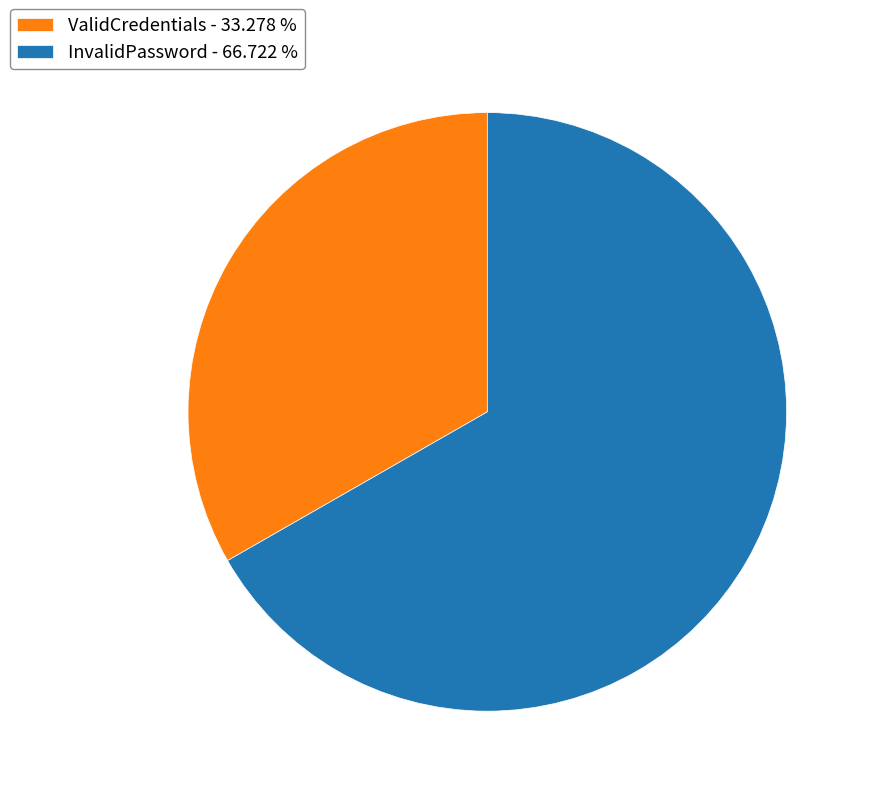

Which has a higher value, InvalidPassword - 66.722 % or ValidCredentials - 33.278 %?

InvalidPassword - 66.722 %